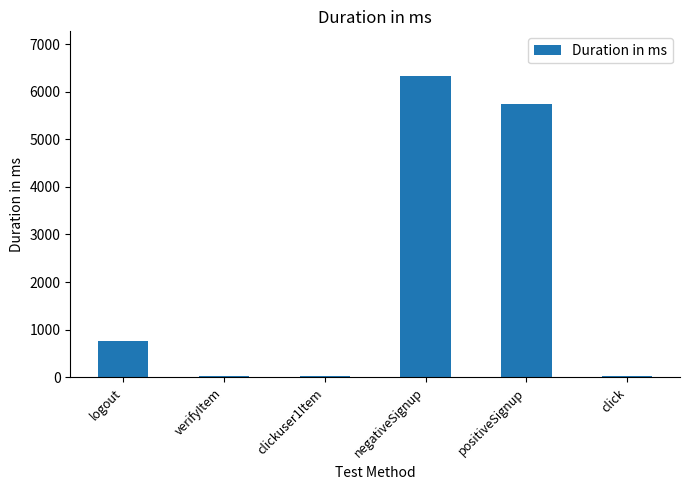

What is the change in value from logout to positiveSignup?

+4978